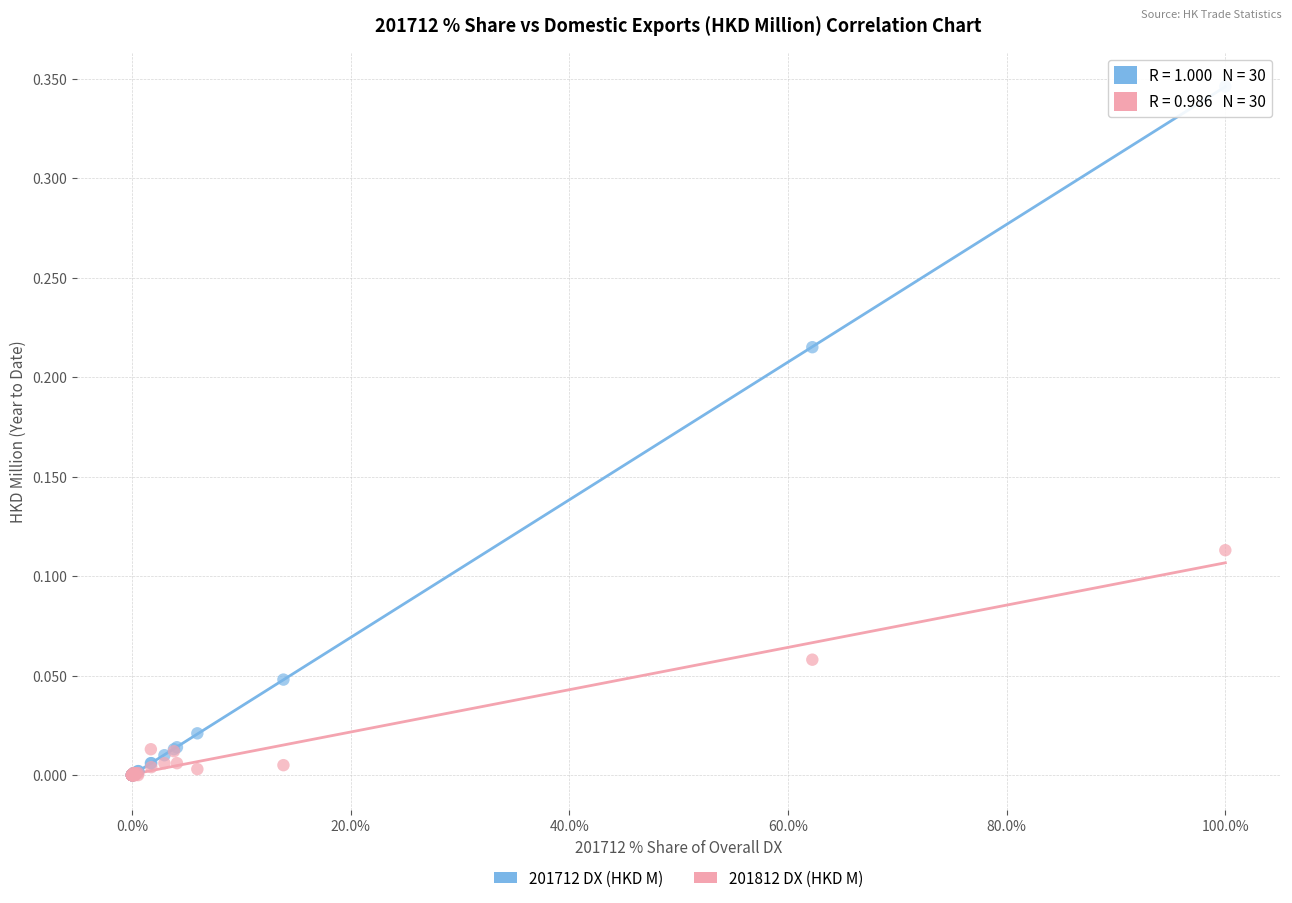

What are all the series names shown in the legend?

201712 DX (HKD M), 201812 DX (HKD M)